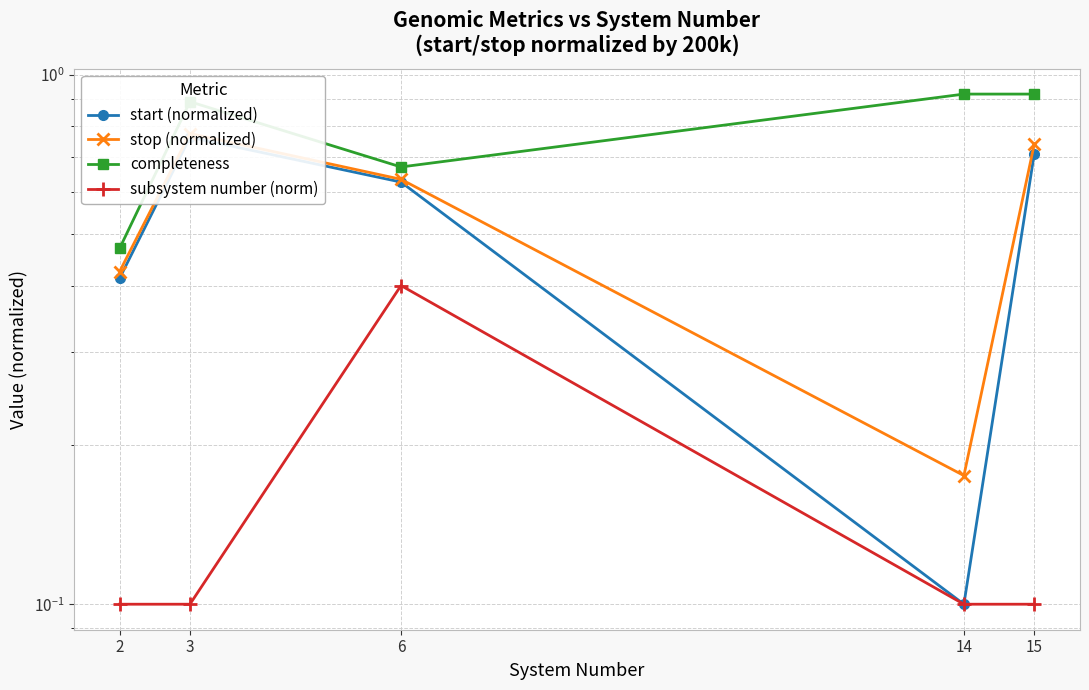

Reading left to right, list all the values displayed in this chart.

start (normalized): 0.4	0.8	0.6	0.1	0.7
stop (normalized): 0.4	0.8	0.6	0.2	0.7
completeness: 0.5	0.9	0.7	0.9	0.9
subsystem number (norm): 0.1	0.1	0.4	0.1	0.1